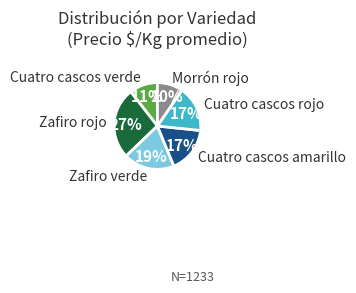

Between Zafiro verde and Cuatro cascos rojo, which is larger?

Zafiro verde